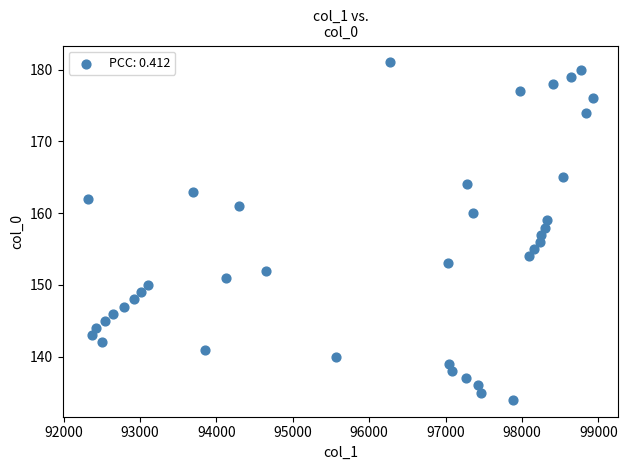

What is the range of Y values (max minus min)?

47